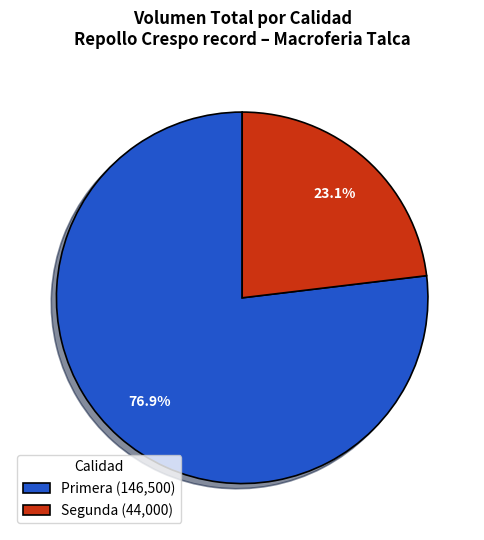

Combined, do Segunda (44,000) and Primera (146,500) account for over 50%?

Yes